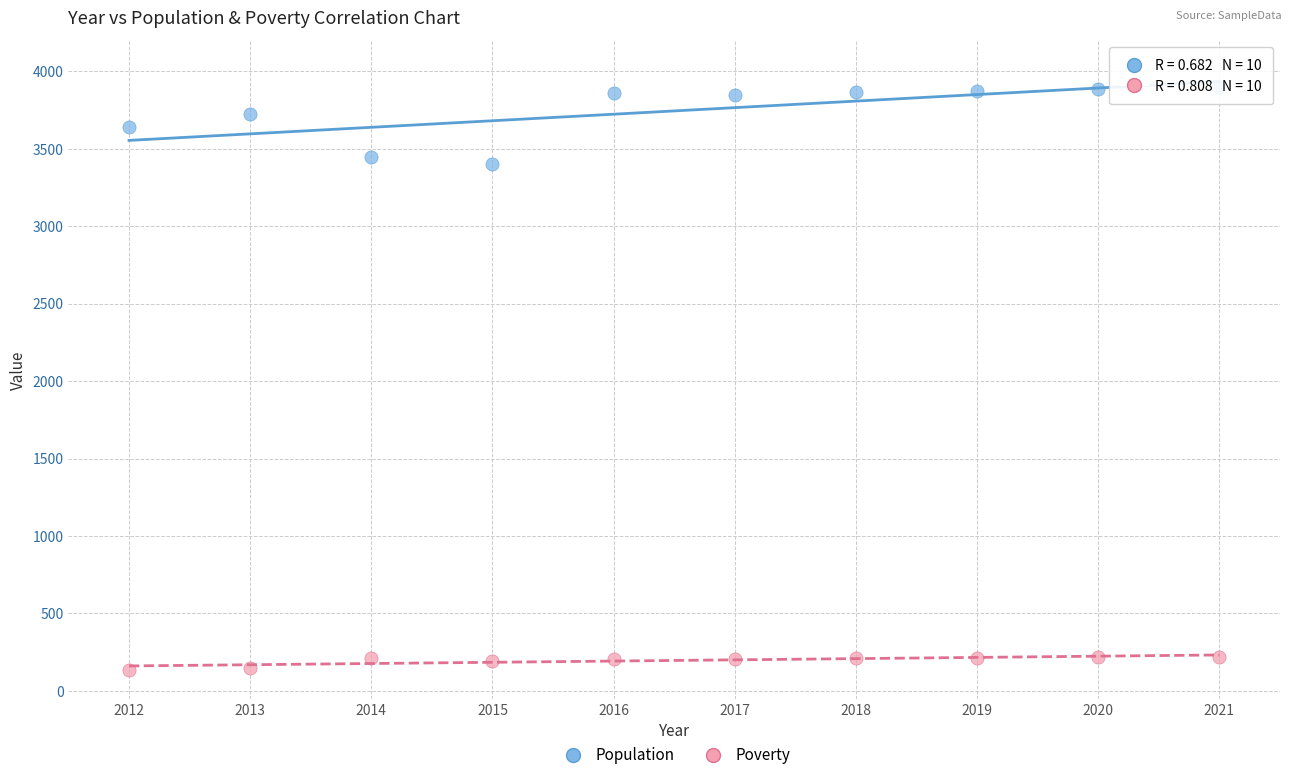

Across all data points, what is the range of X values (max minus min)?

9